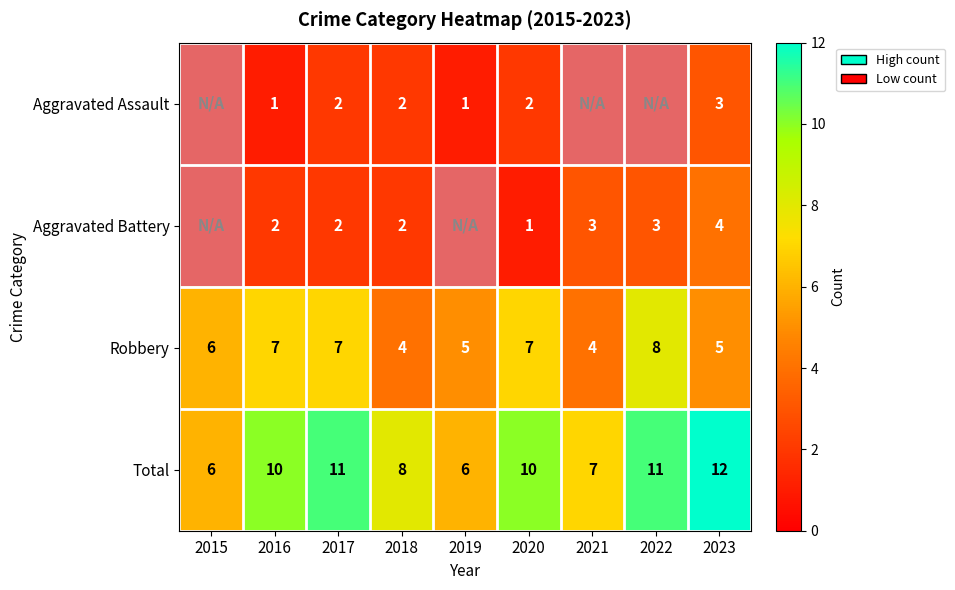

Is it true that Total equals 7 at 2021?

True